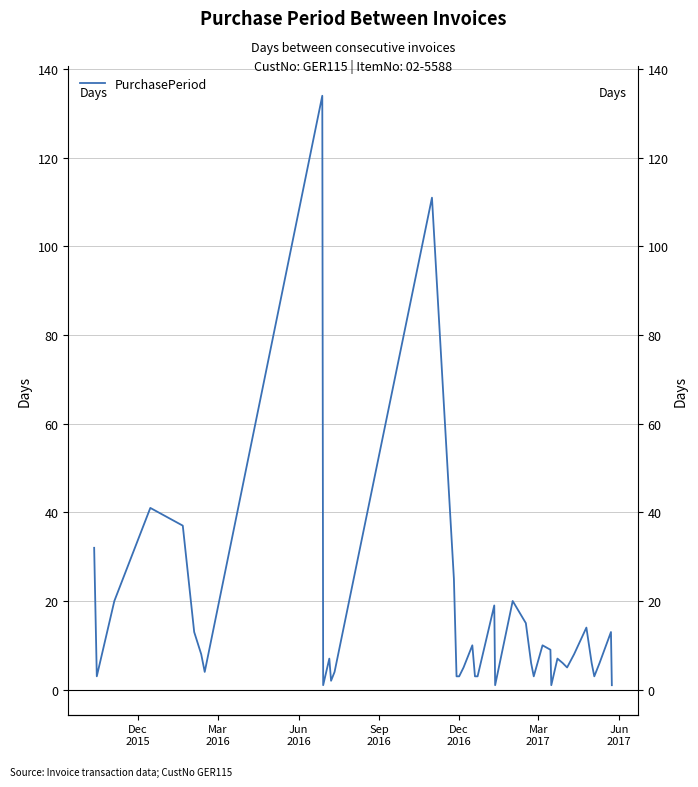

What is the difference between the maximum and second lowest values?

133